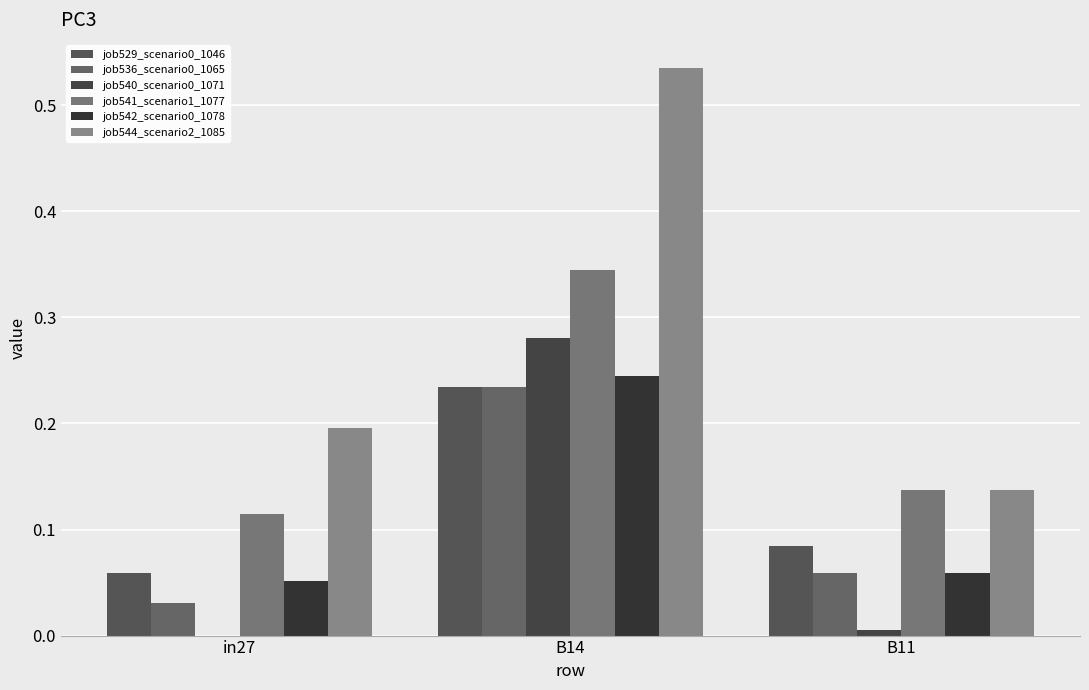

What is the total value across all series at B14?

1.9